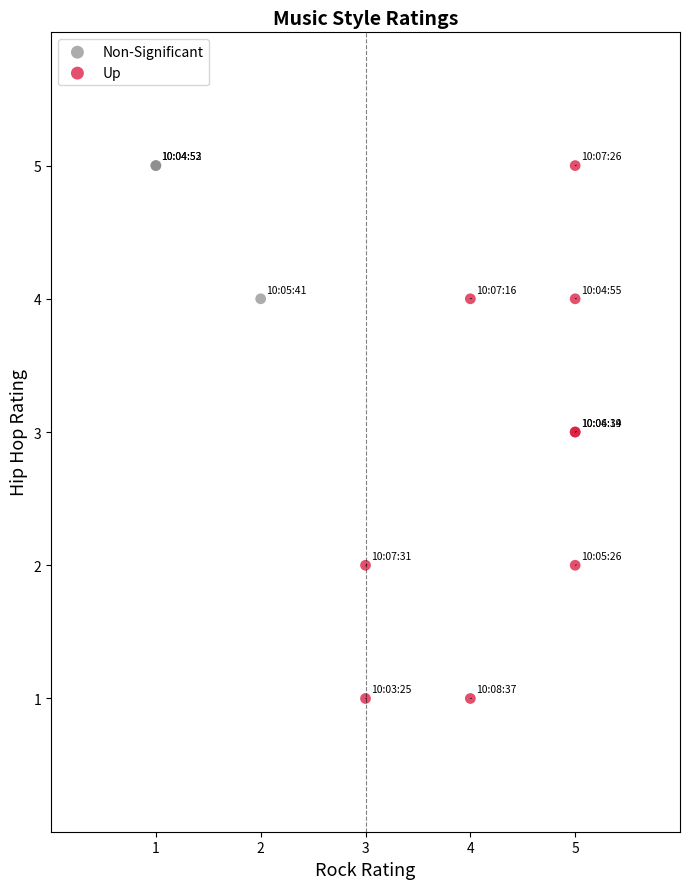

Which series has the largest Y range (max minus min)?

Up